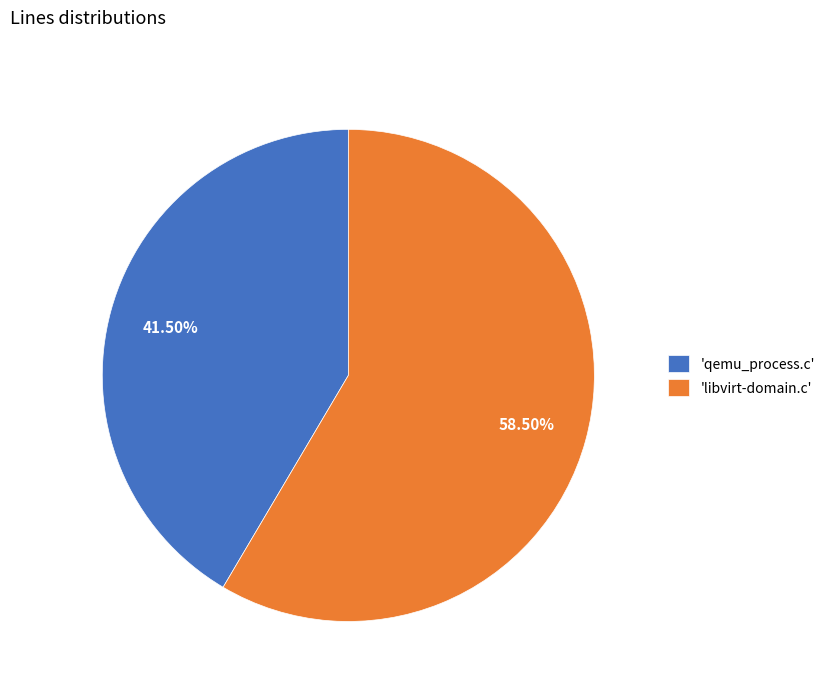

How many slices are in this pie chart?

2